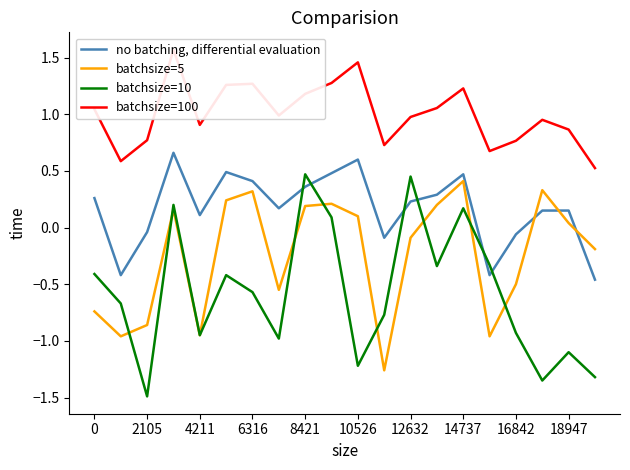

How many lines are shown in the chart?

4